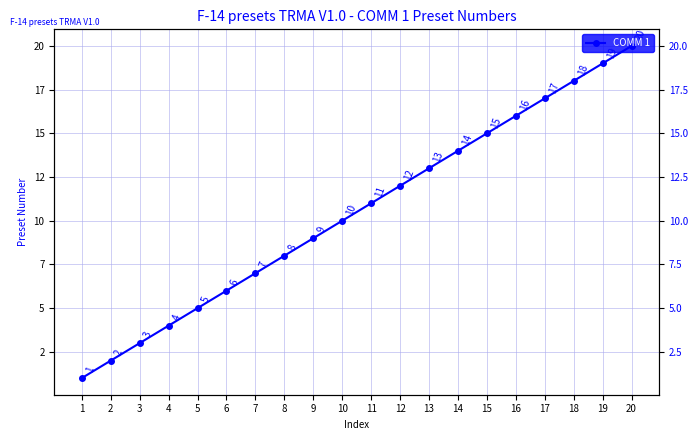

Is this an area chart (filled region under the line)?

No